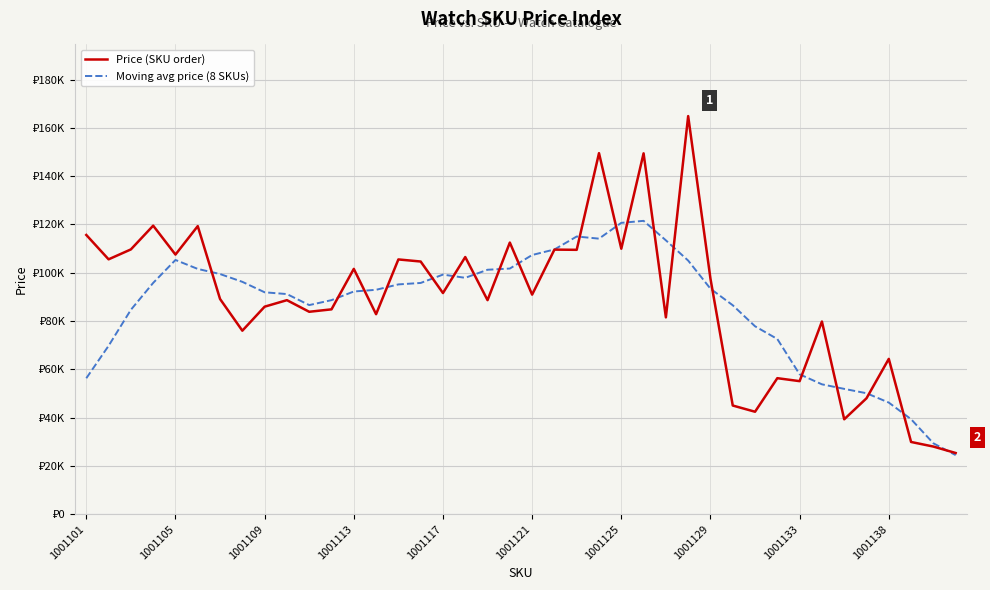

True or false: Moving avg price (8 SKUs) and Price (SKU order) intersect in this chart.

True